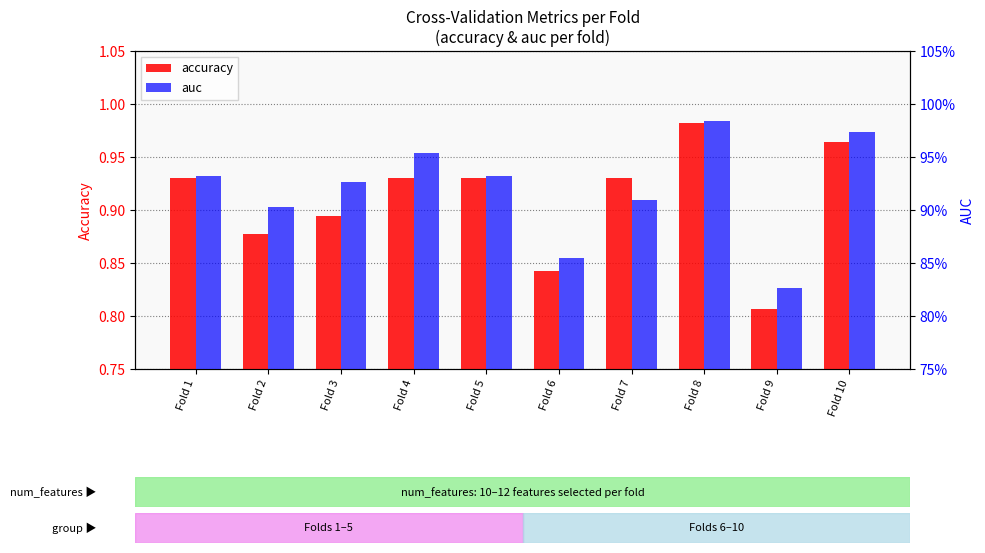

What is the sum of the auc values at Fold 7 and Fold 8?

1.9